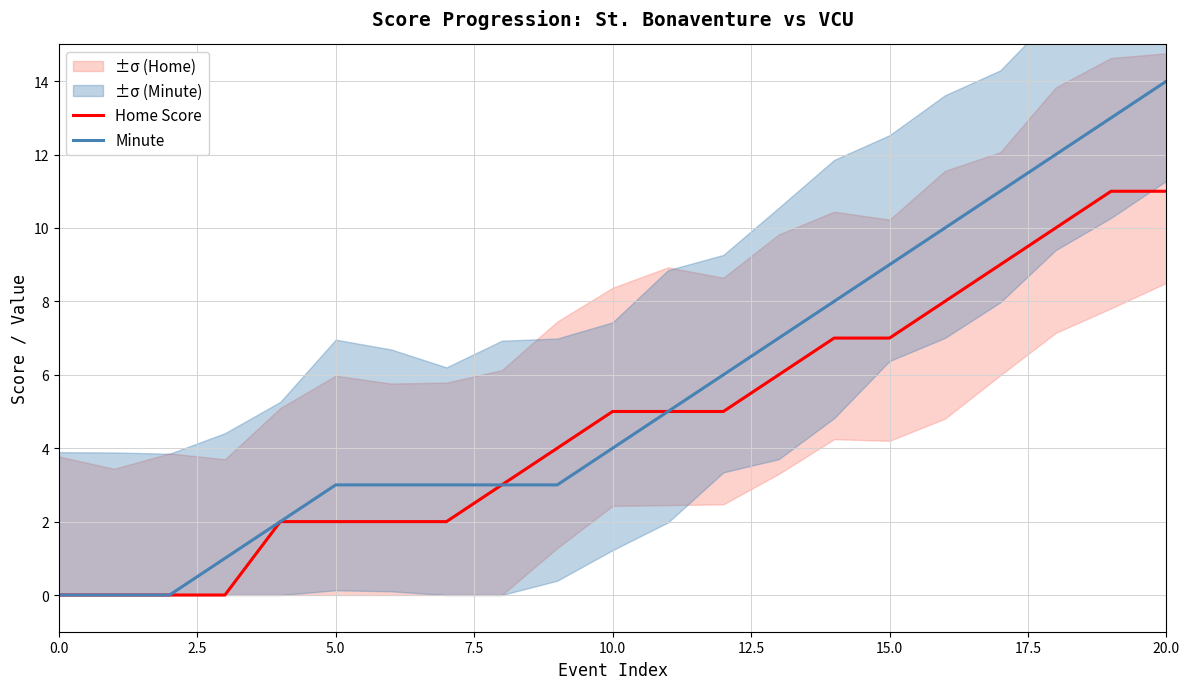

At 12, list the series in order from smallest to largest.

Home Score, Minute